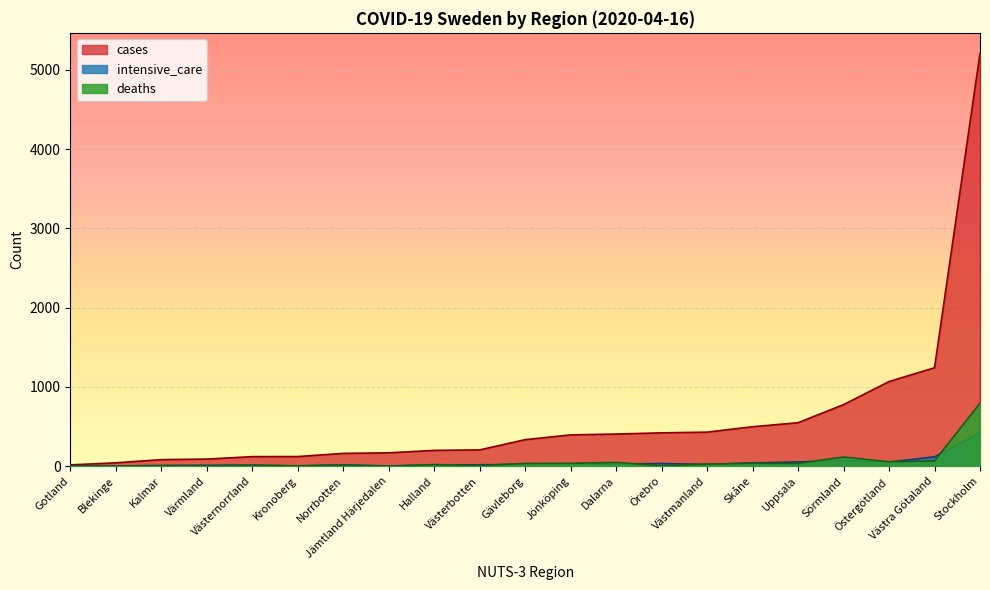

What is the difference between the maximum and minimum values in the deaths series?

795